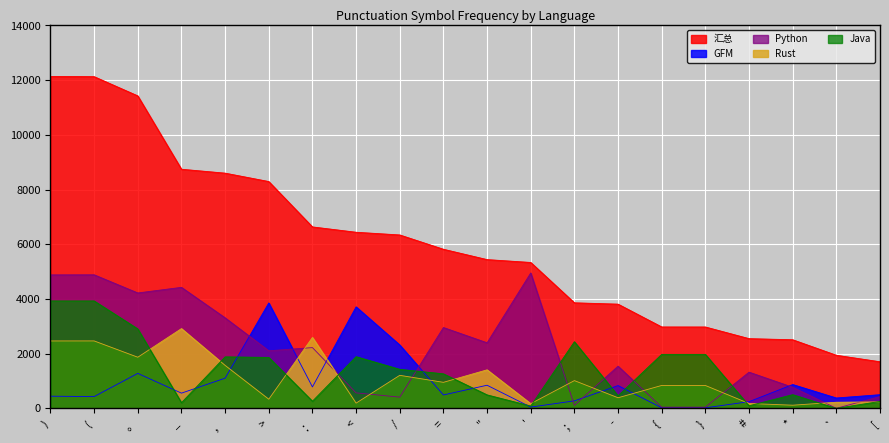

How many lines are shown in the chart?

5